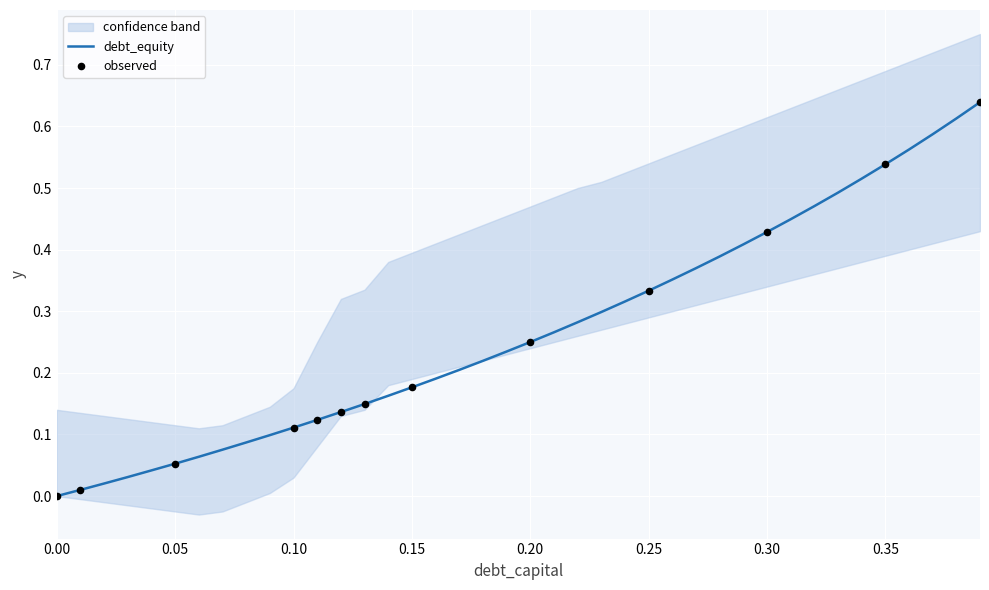

The value of debt_equity at 0.35 is 0.7. True or false?

False